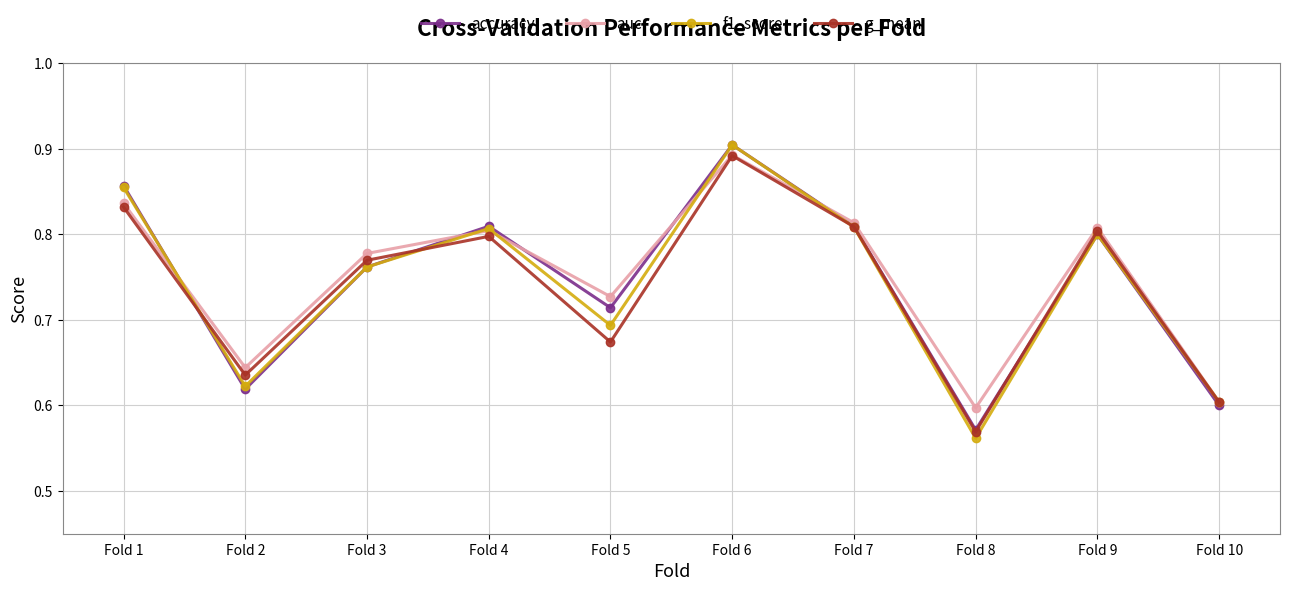

How many distinct data groups are displayed?

4